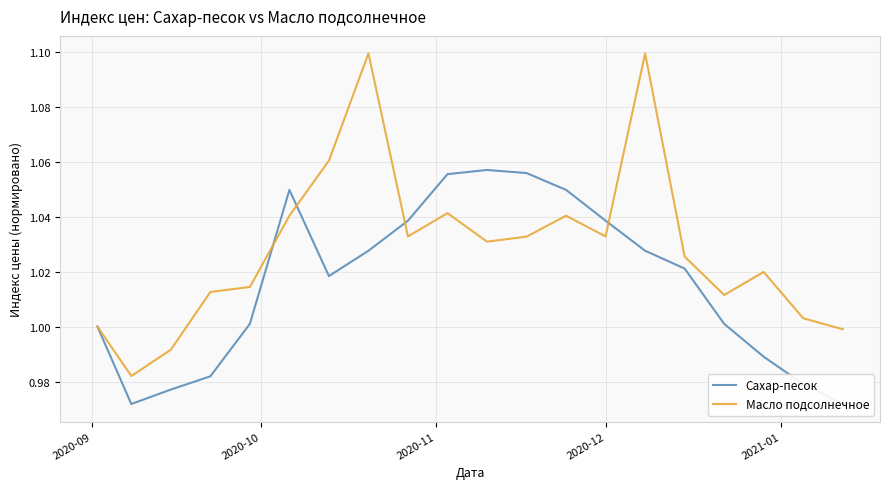

At how many categories does at least one series exceed 1?

16